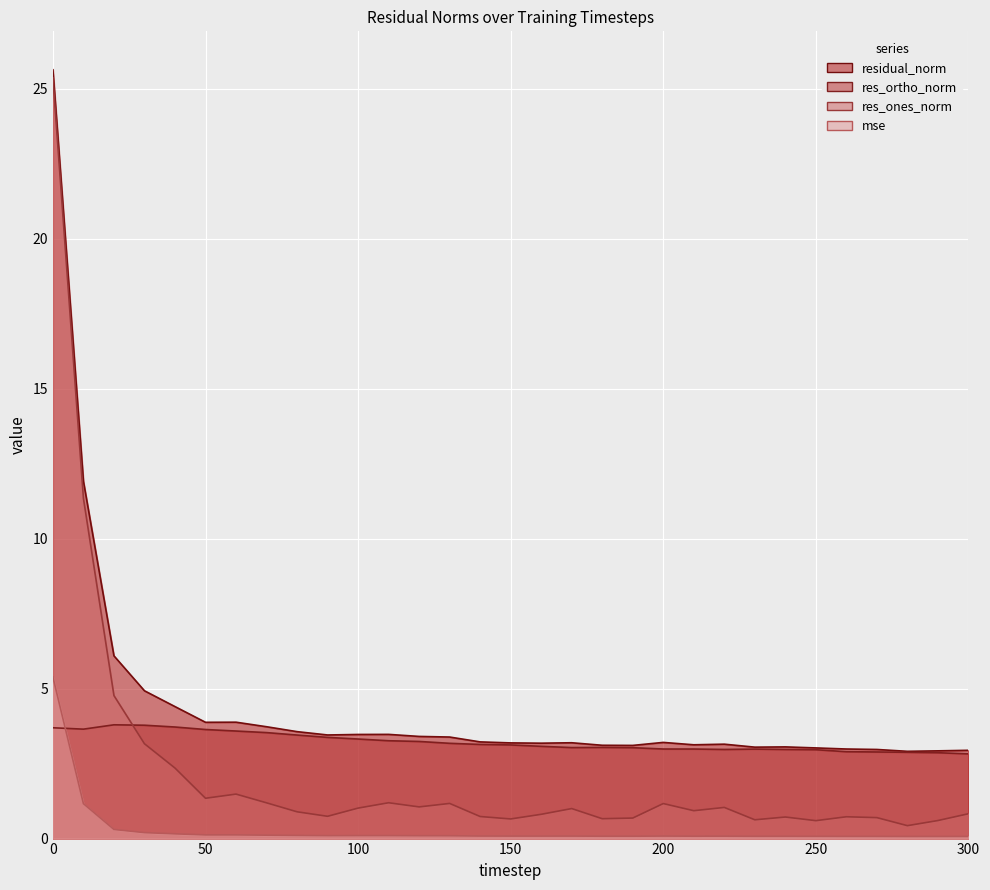

What is the average value of the res_ones_norm series?

2.3